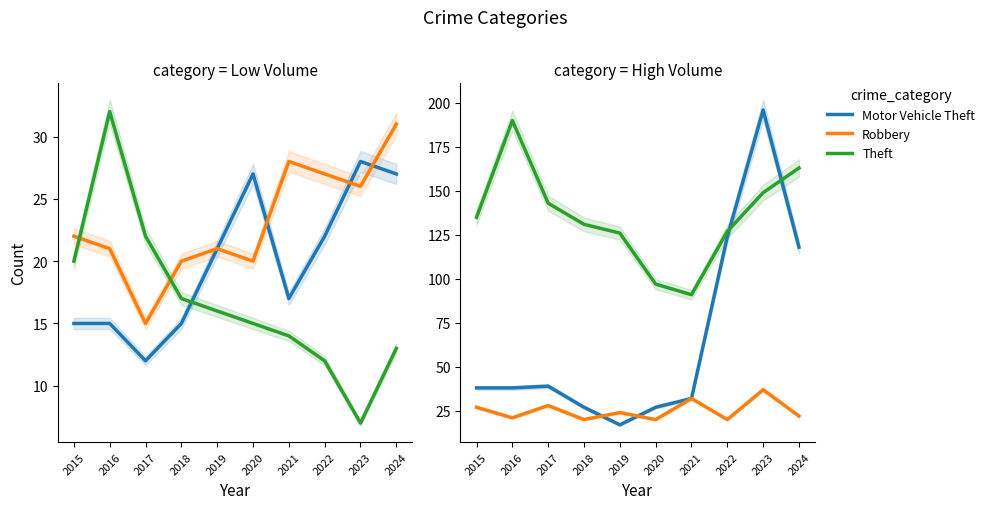

Which series changed the most between 2020 and 2021?

Robbery